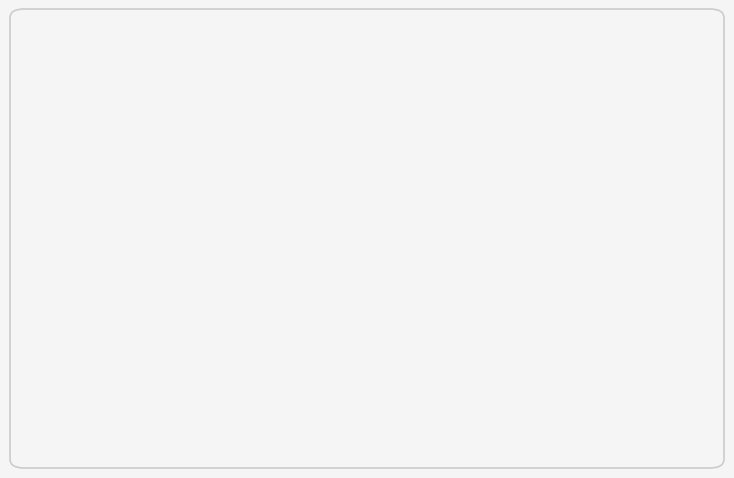

Combined, do Universitarios - Sí: 2% and Primarios - No: 53% account for over 50%?

Yes